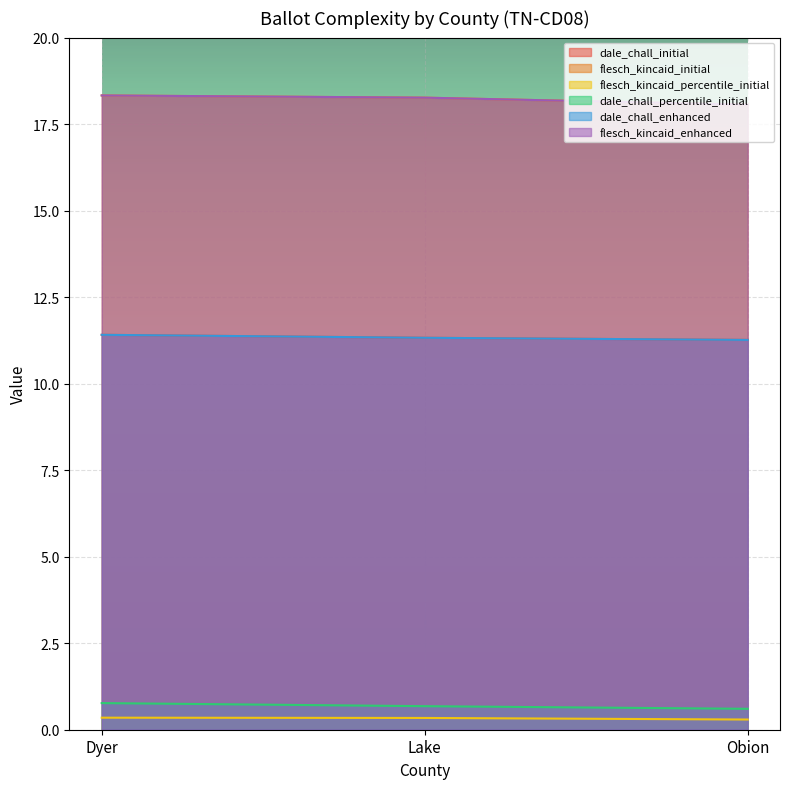

What is the difference between the maximum and minimum values in the flesch_kincaid_percentile_initial series?

0.1